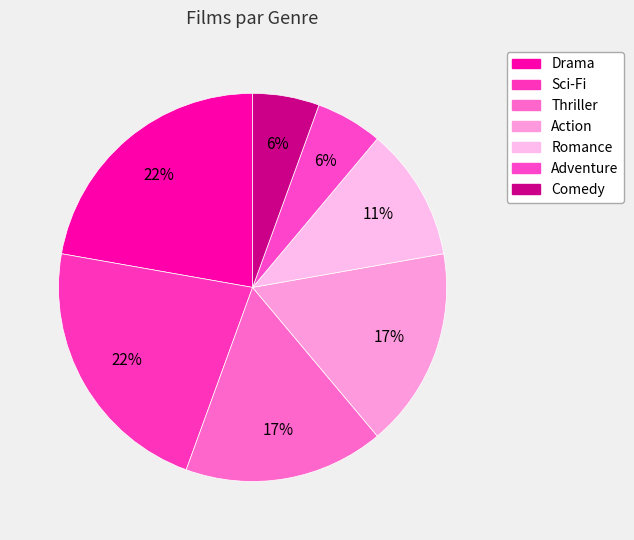

Rank the categories by value from highest to lowest.

Drama, Sci-Fi, Thriller, Action, Romance, Adventure, Comedy